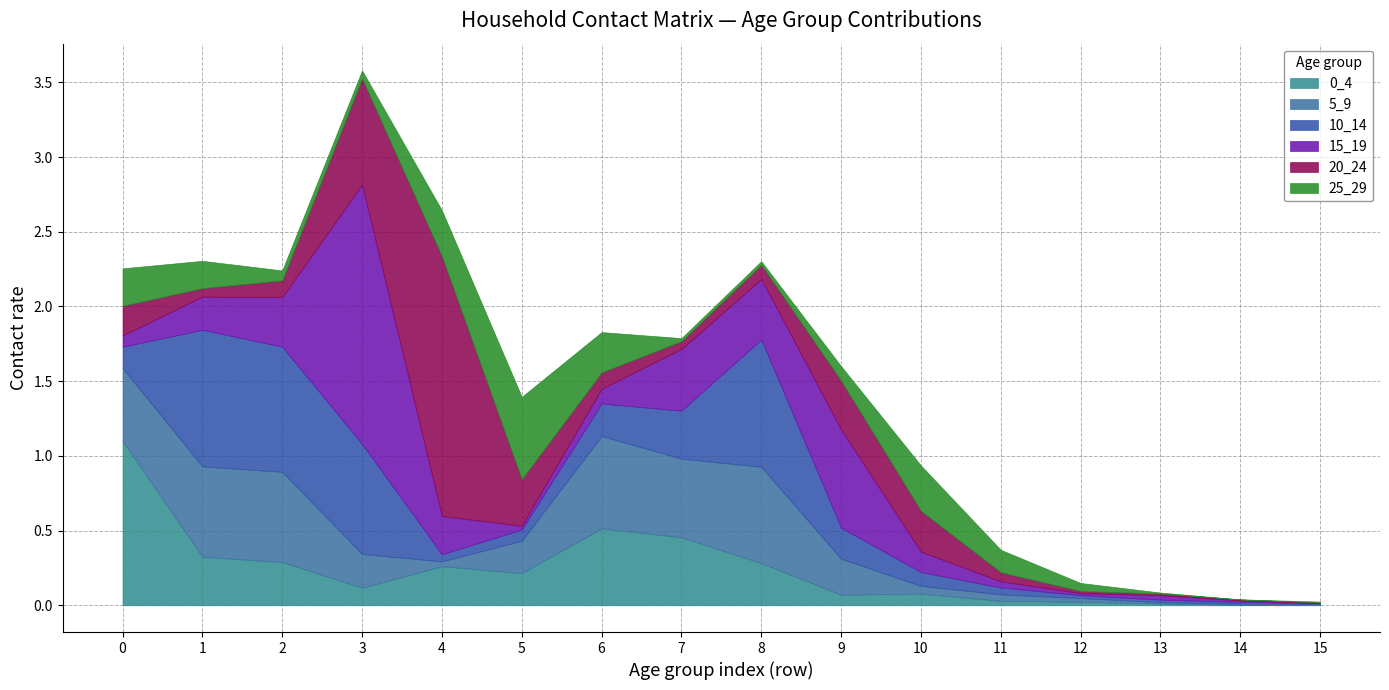

Where is 5_9 nearest to the value 0?

15